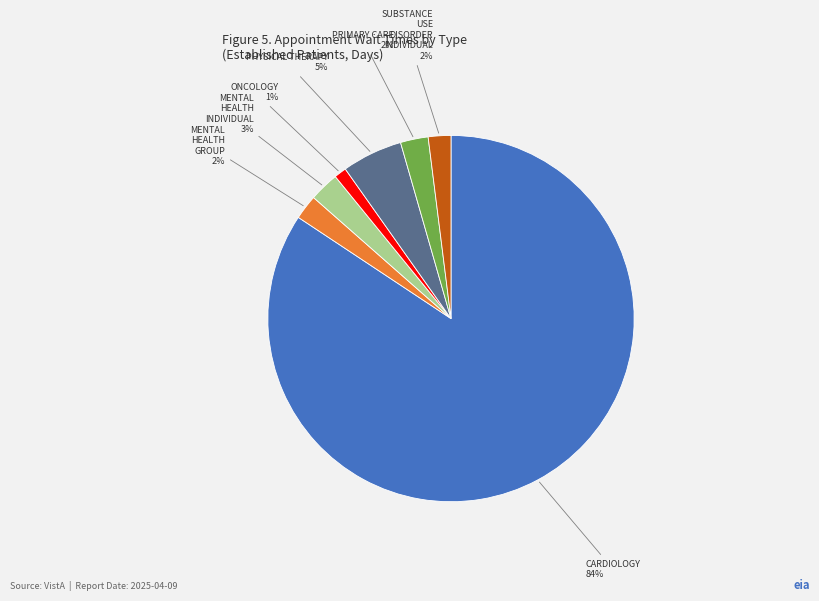

To the nearest percent, what percentage of the pie is ONCOLOGY?

1%